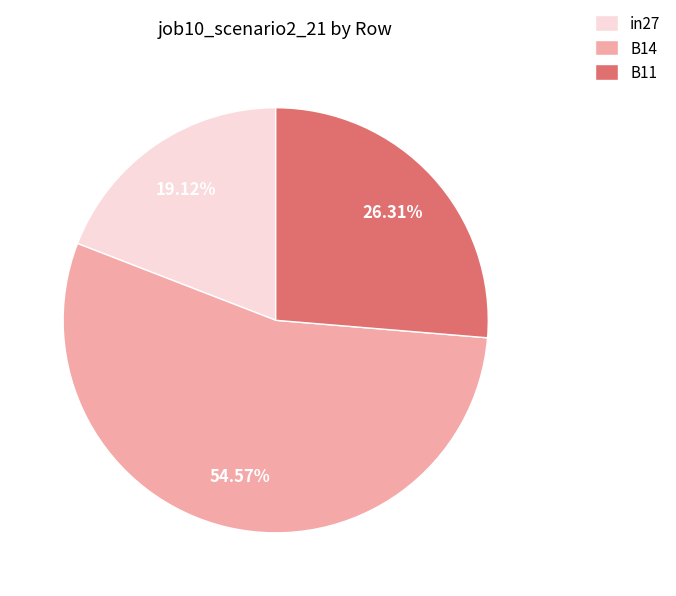

What is the smallest slice in the pie chart?

in27